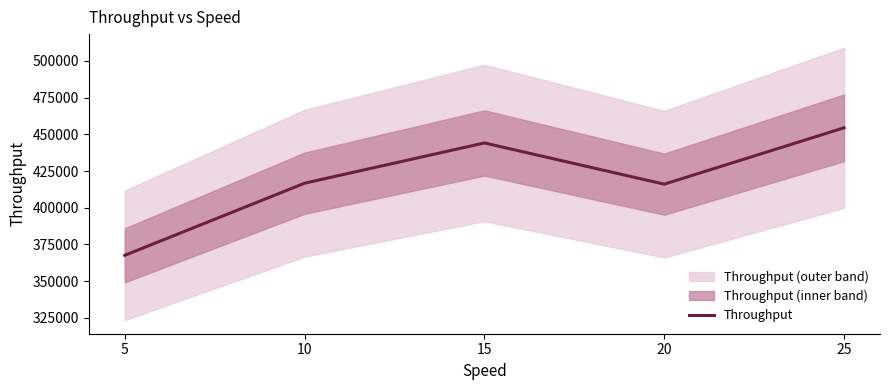

What is the average value?

419810